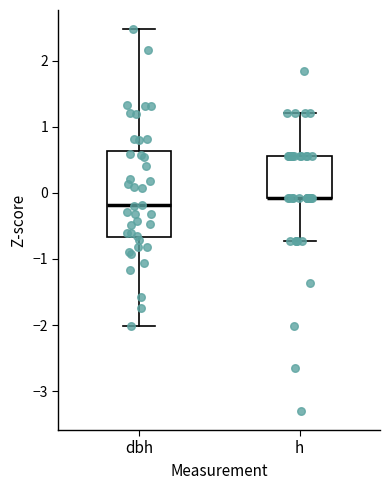

Reading left to right, read every box against the y-axis: the position of its median line, the range the box covers, and the ends of its whiskers. The values are not printed on the chart, so give them approximately, as read against the axis.

dbh: median -0.2, box -0.7 to 0.6, whiskers -2.0 to 2.5
h: median -0.1 (drawn on the box's lower edge), box -0.1 to 0.6, whiskers -0.7 to 1.2